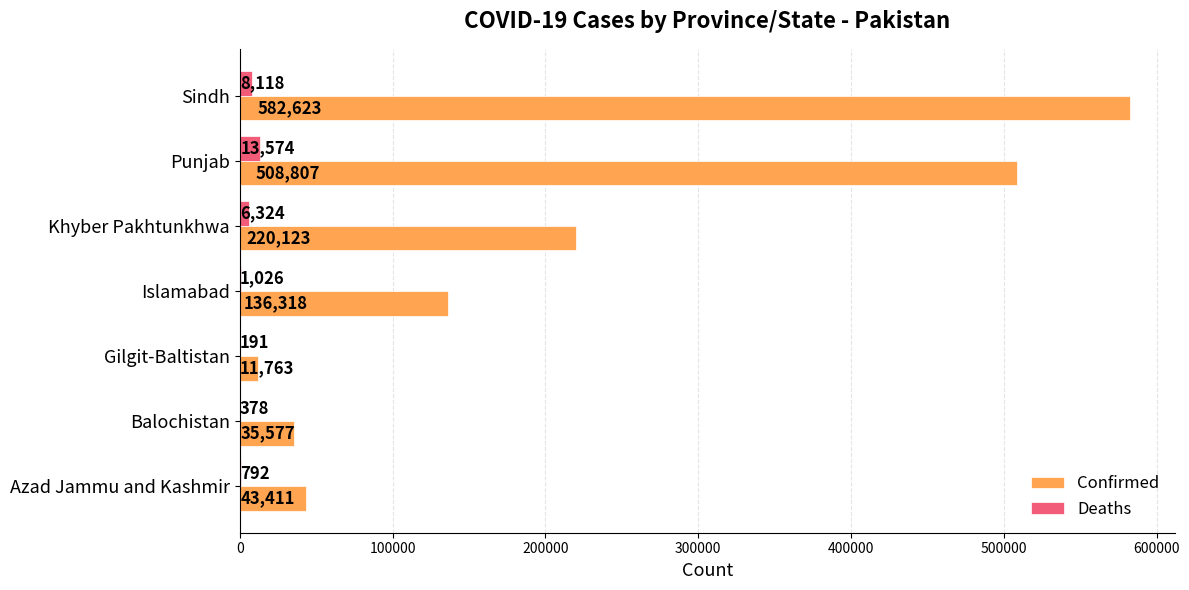

What are all the series names shown in the legend?

Confirmed, Deaths